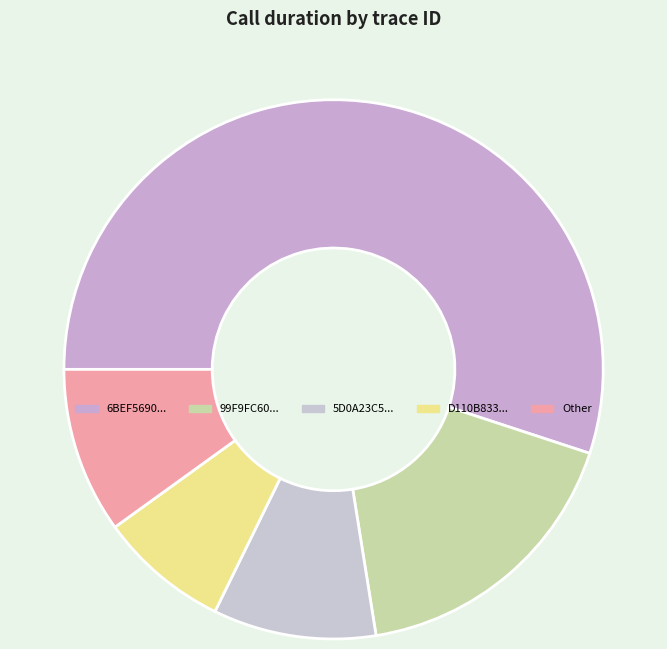

Which category has the biggest portion of the pie?

6BEF5690...